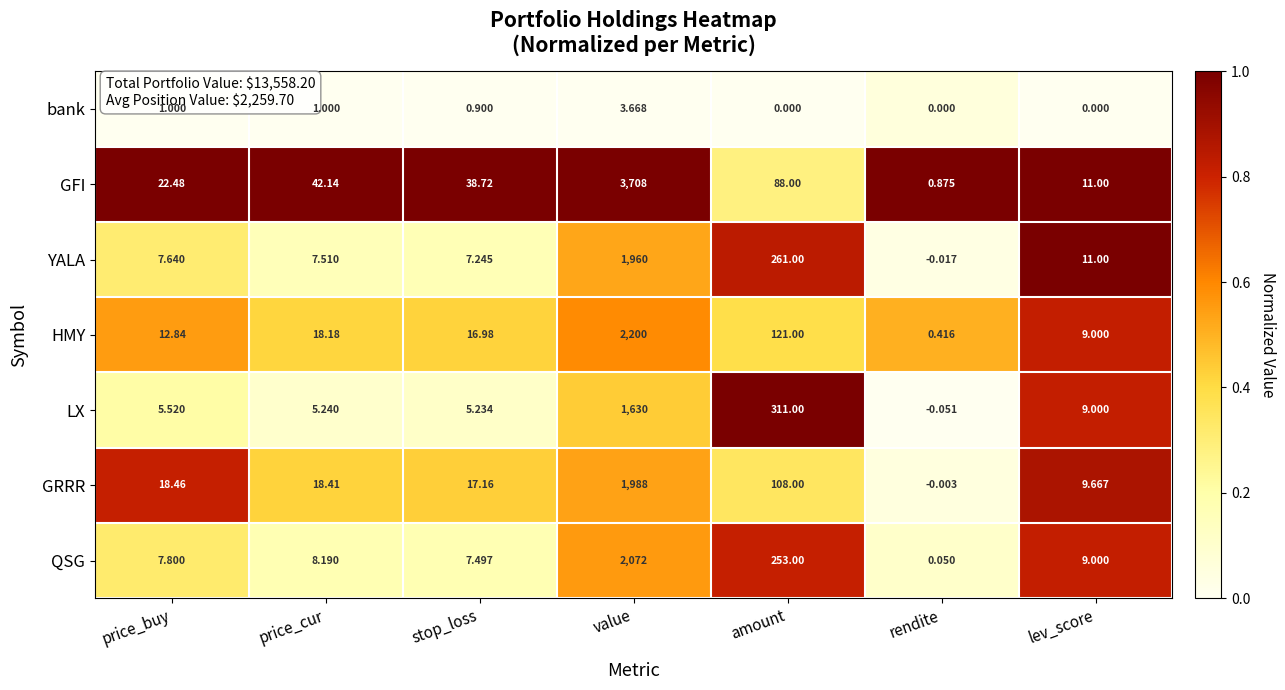

At price_cur, list the series in order from largest to smallest.

GFI, GRRR, HMY, QSG, YALA, LX, bank